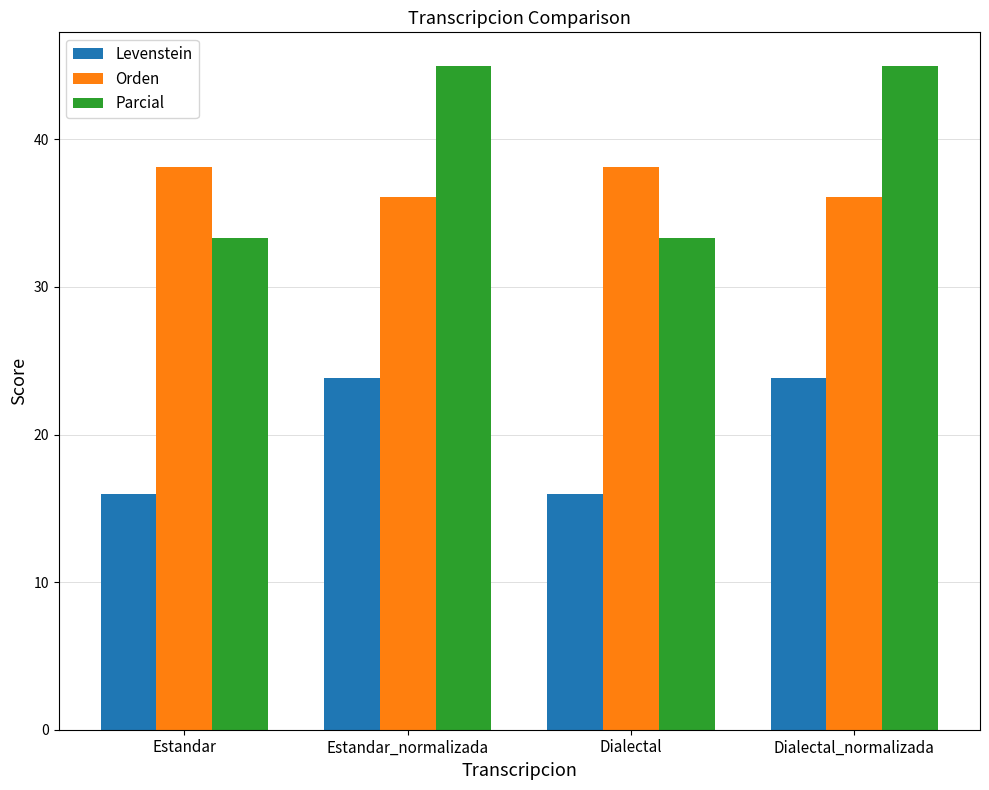

What is the label of the 2nd bar from the right?

Dialectal